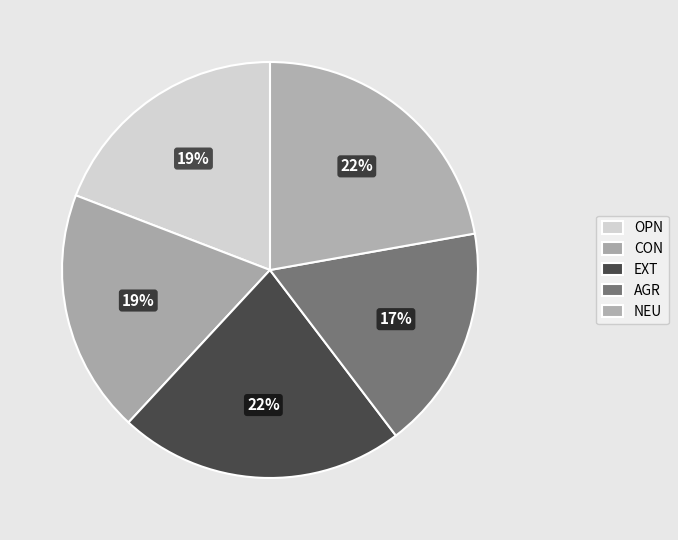

Which slice is the smallest?

AGR